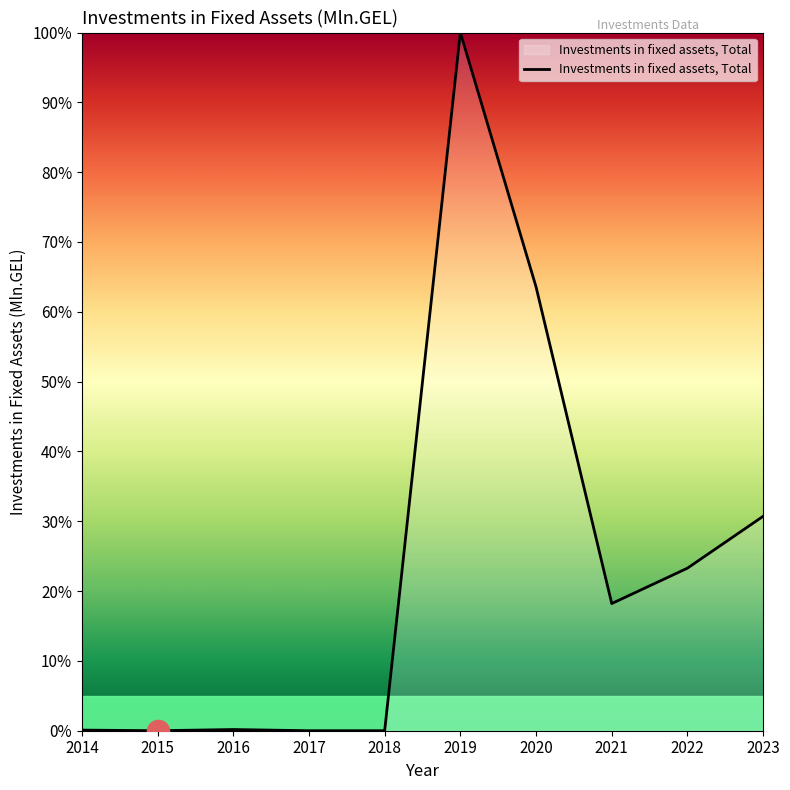

At which category does the chart reach its peak across all series?

2019